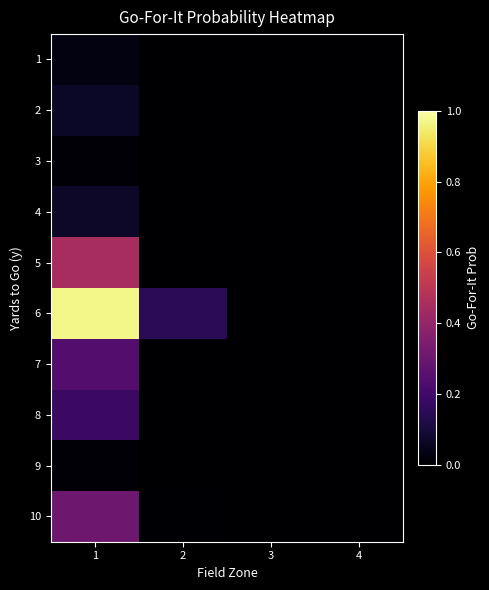

Which has a higher value, 4 or 1?

1